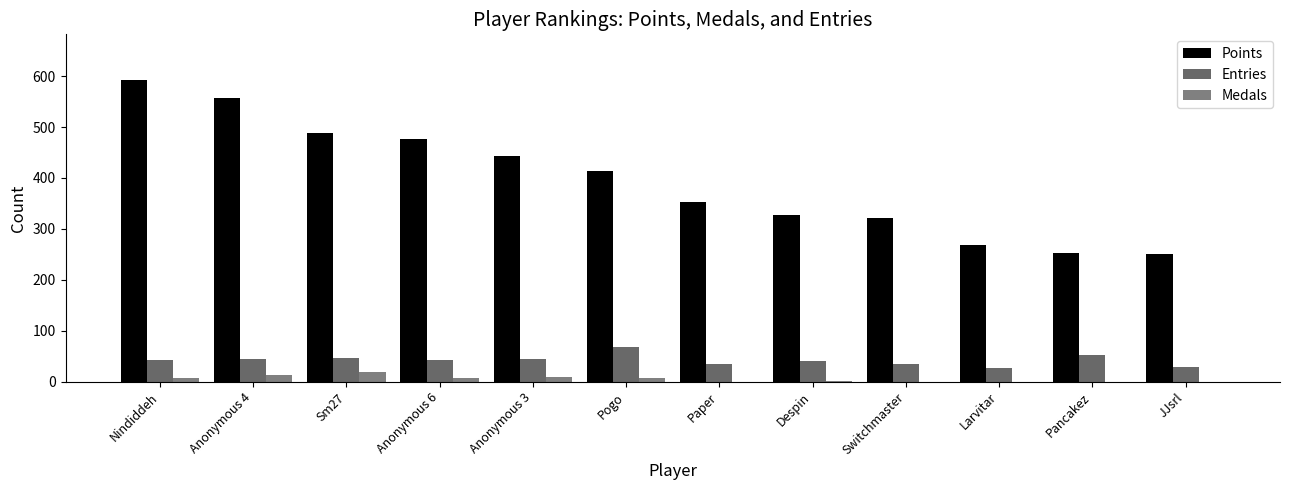

What value does the Entries series have at Switchmaster, to the nearest 10?

40